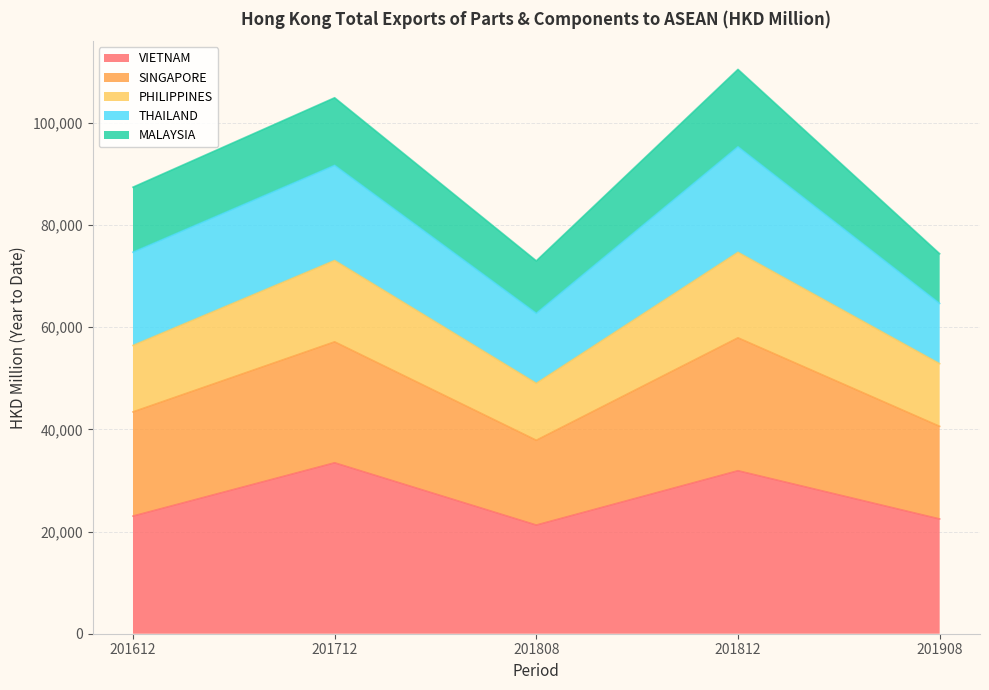

True or false: PHILIPPINES and SINGAPORE cross at least once.

False